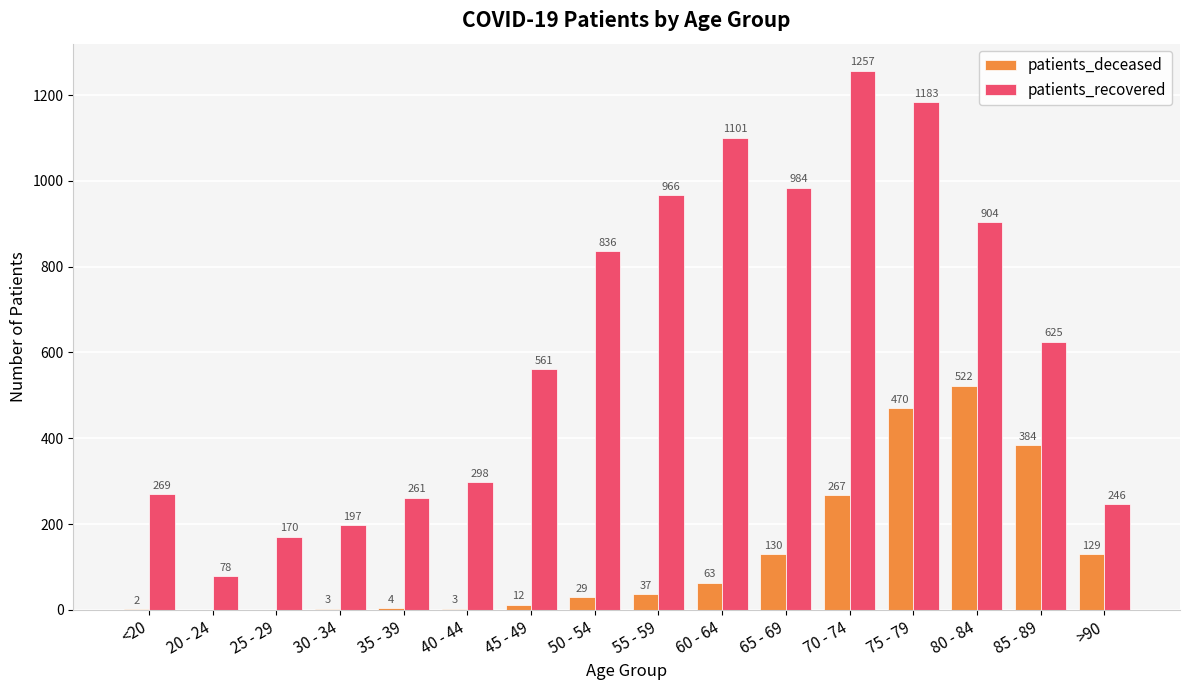

The patients_recovered series shows 904 at 80 - 84. True or false?

True